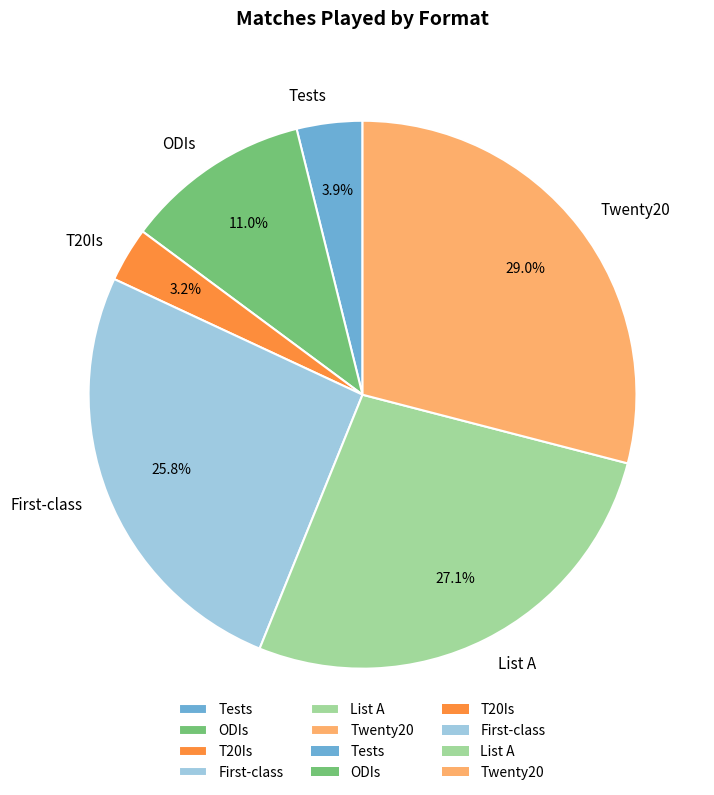

Count the number of slices in the pie.

6